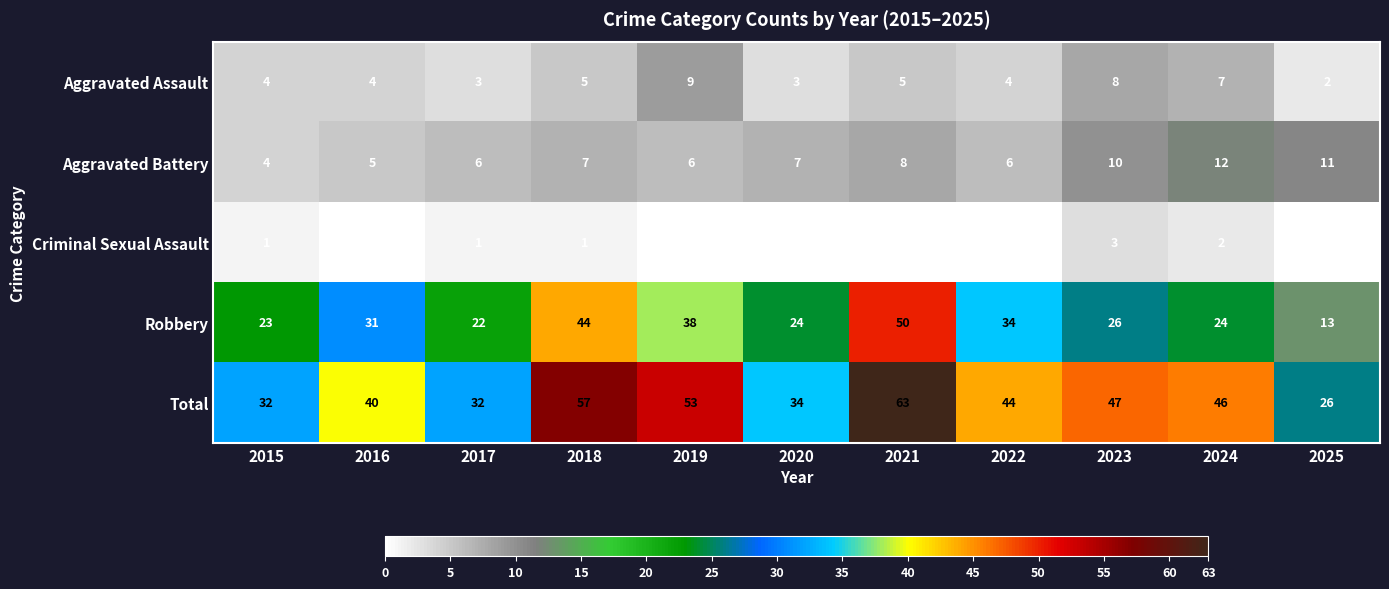

What is the sum of all Robbery values?

329